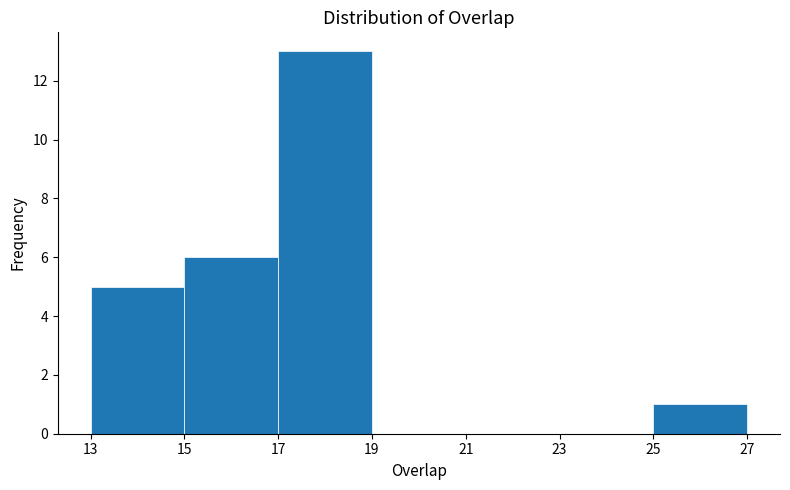

How tall is the bar that spans 13 to 15 on the x-axis? The values are not printed on the chart, so give them approximately, as read against the axis.

5